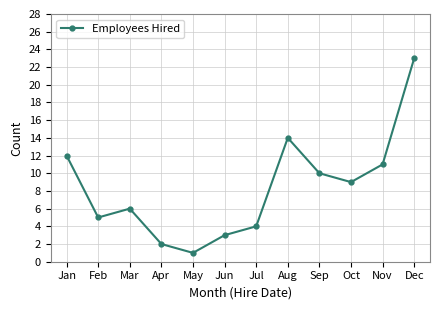

Reading left to right, what are all the values shown in this chart?

12	5	6	2	1	3	4	14	10	9	11	23